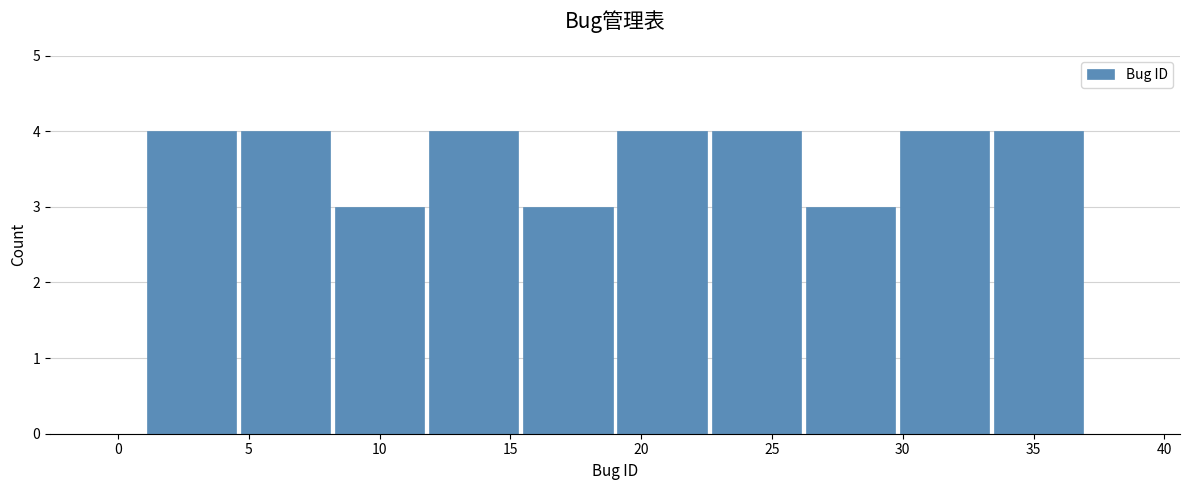

Reading left to right, transcribe this chart: for each bar, give the range it covers on the x-axis and its height. Neither the bar edges nor the heights are printed on the chart, so give them approximately, as read against the axes.

1.0 to 4.6: 4
4.6 to 8.2: 4
8.2 to 11.8: 3
11.8 to 15.4: 4
15.4 to 19.0: 3
19.0 to 22.6: 4
22.6 to 26.2: 4
26.2 to 29.8: 3
29.8 to 33.4: 4
33.4 to 37.0: 4